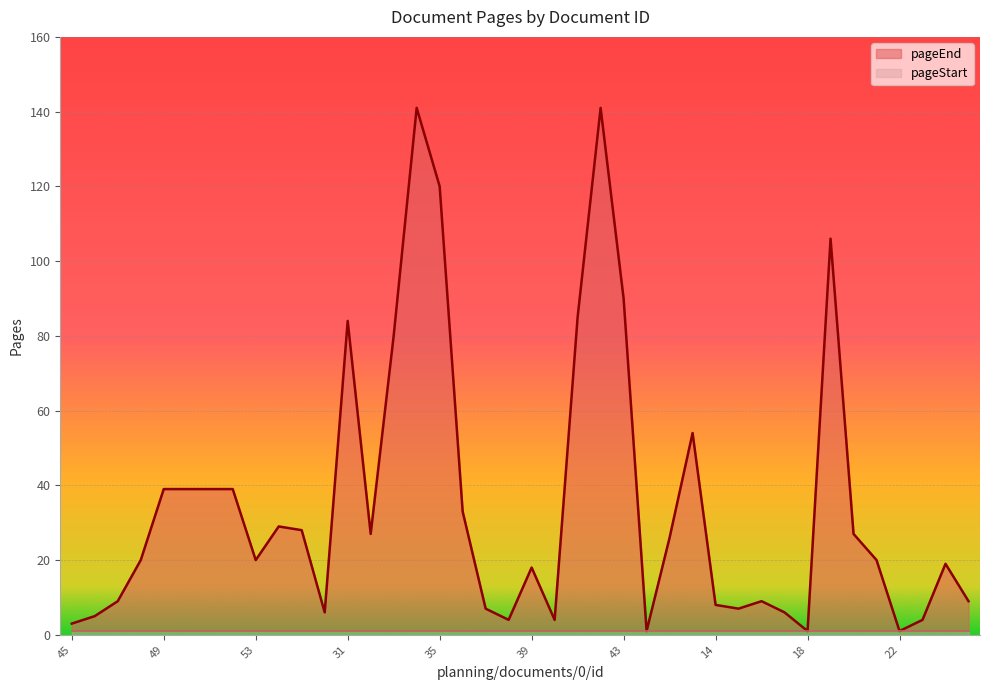

Reading left to right, transcribe all the data shown in this chart.

3	5	9	20	39	39	39	39	20	29	28	6	84	27	80	141	120	33	7	4	18	4	85	141	90	1	26	54	8	7	9	6	1	106	27	20	1	4	19	9